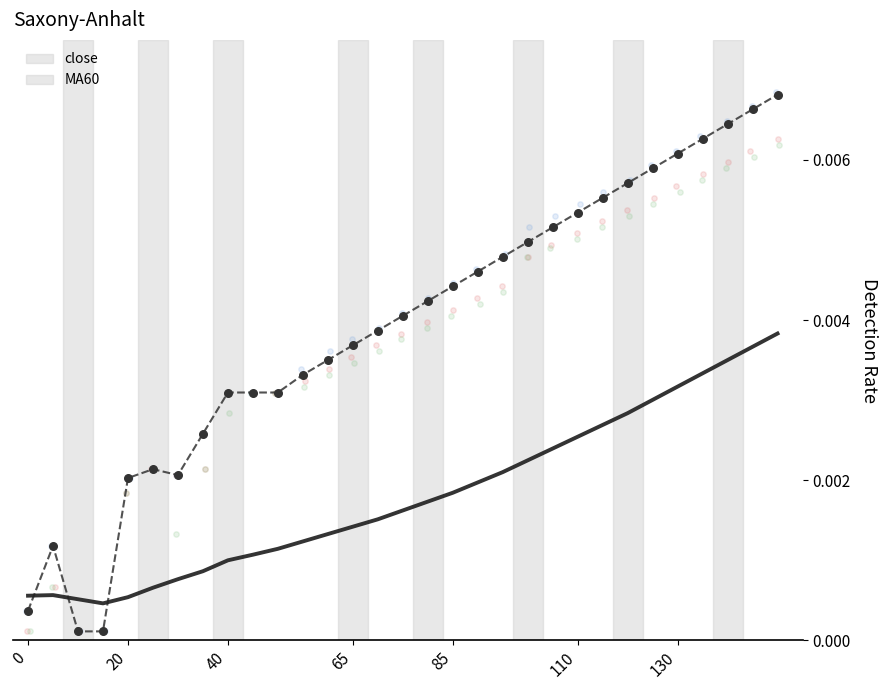

Is the value of close at 9 greater than the value of MA60 at 0?

Yes